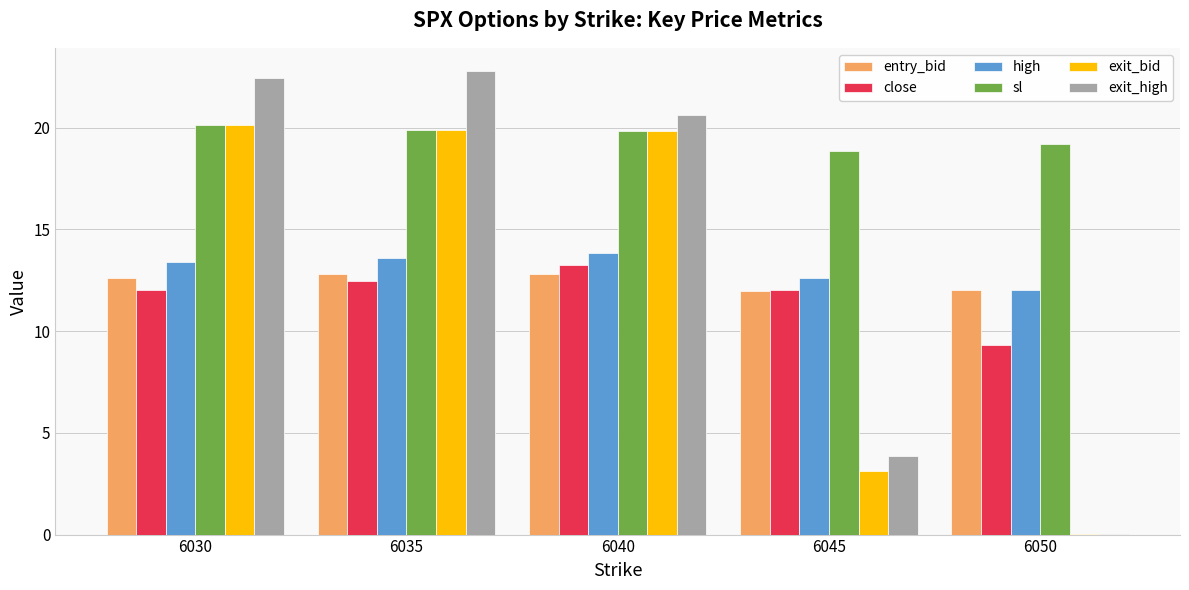

How many groups of bars are there?

5